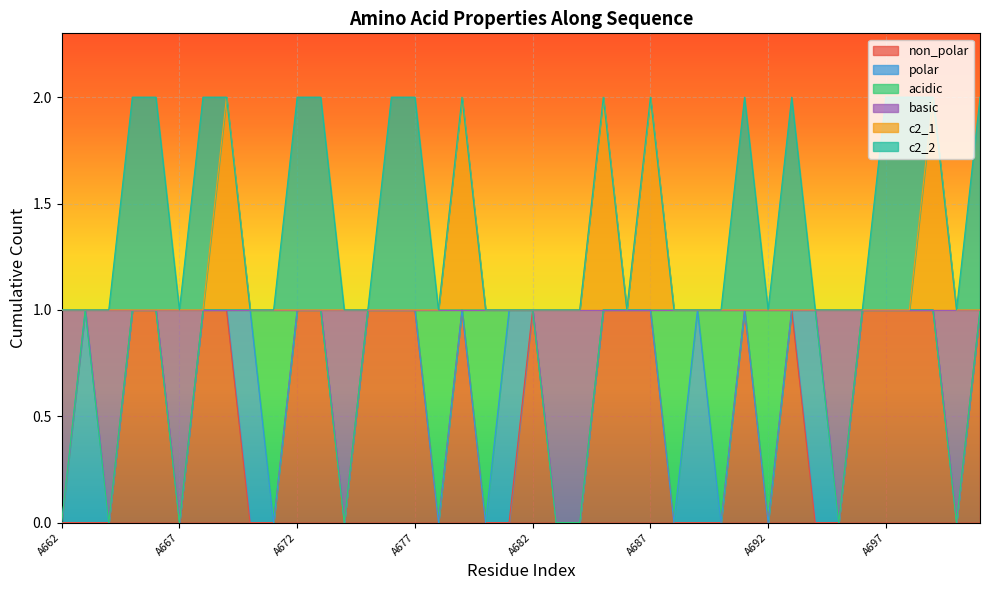

List the labels in order of c2_1 value, smallest first.

A662, A663, A664, A665, A666, A667, A668, A670, A671, A672, A673, A674, A675, A676, A677, A678, A680, A681, A682, A683, A684, A686, A688, A689, A690, A691, A692, A693, A694, A695, A696, A697, A698, A700, A701, A669, A679, A685, A687, A699